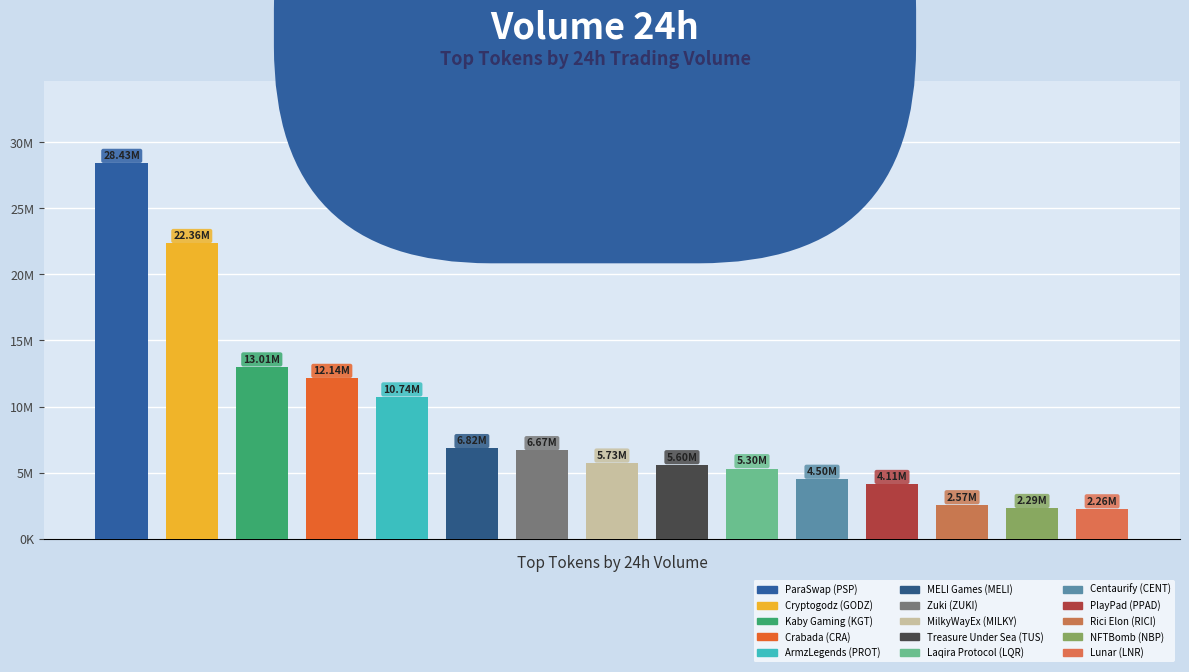

Does the chart contain stacked bars?

No